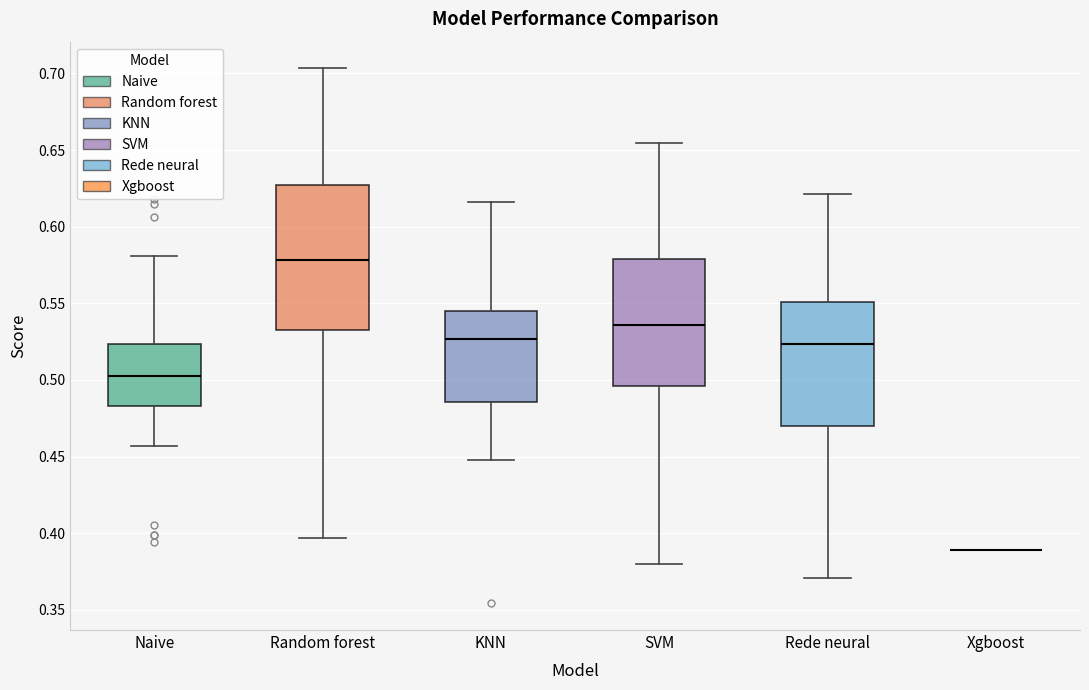

Reading left to right, transcribe this box plot: for each box, give where its median line is, the range the box spans, and where its two whiskers end, as read against the y-axis. The values are not printed on the chart, so give them approximately, as read against the axis.

Naive: median 0.505, box 0.485 to 0.525, whiskers 0.455 to 0.580
Random forest: median 0.580, box 0.530 to 0.625, whiskers 0.395 to 0.705
KNN: median 0.525, box 0.485 to 0.545, whiskers 0.445 to 0.615
SVM: median 0.535, box 0.495 to 0.580, whiskers 0.380 to 0.655
Rede neural: median 0.525, box 0.470 to 0.550, whiskers 0.370 to 0.620
Xgboost: box collapsed to a line at 0.390, whiskers 0.390 to 0.390